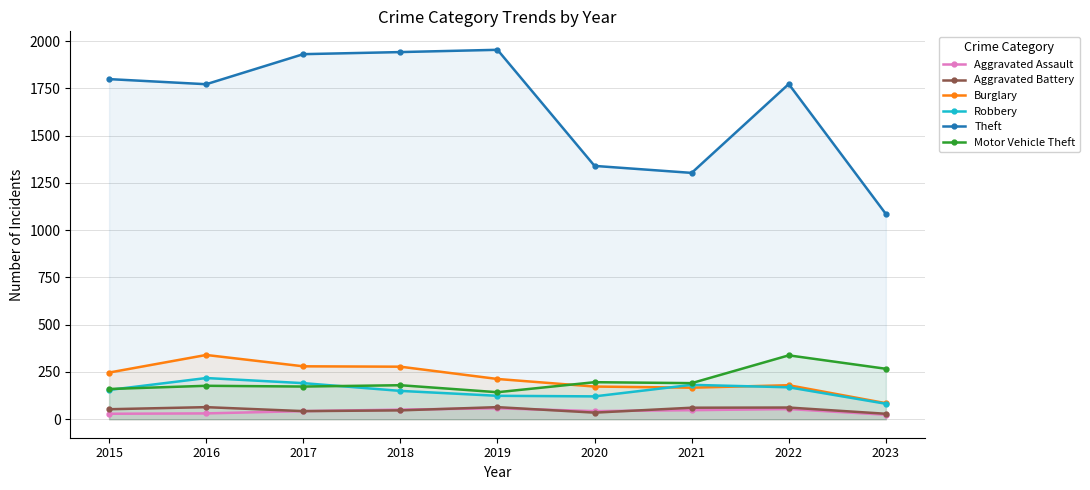

What is the value of the Burglary point at the 7th from the left?

167